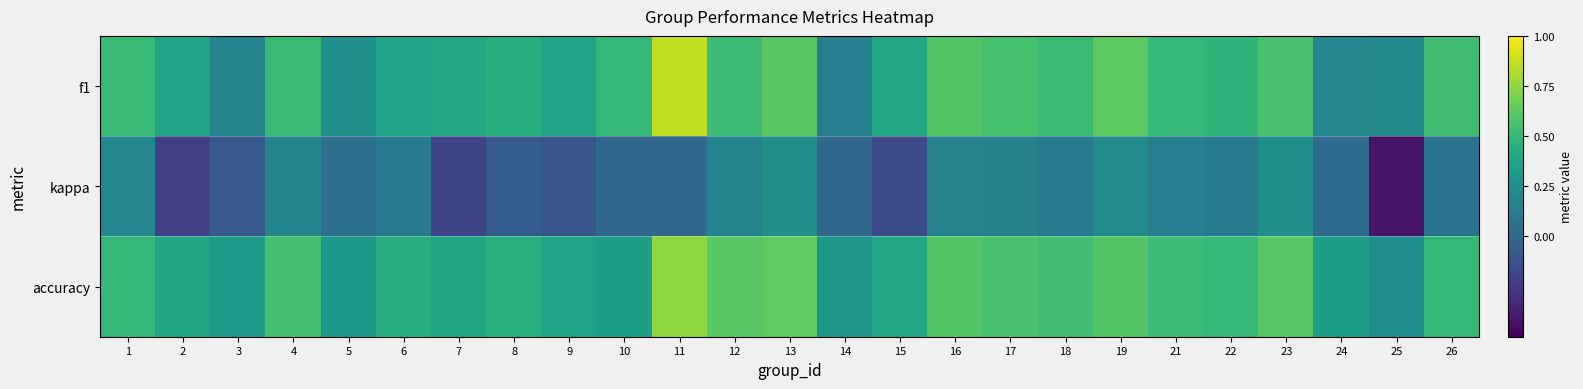

Which series has the largest range (max minus min)?

f1